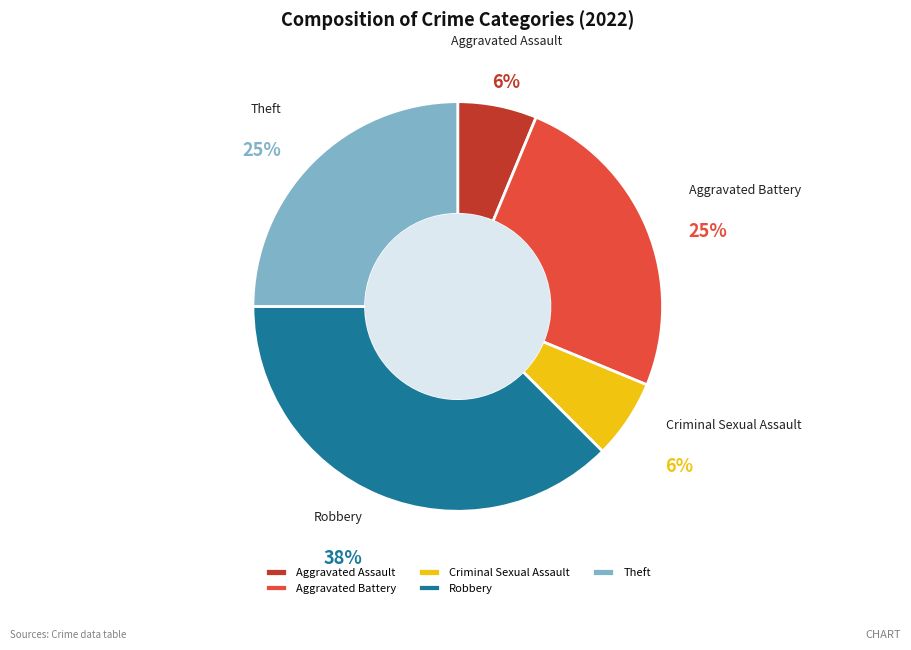

Which category has the biggest portion of the pie?

Robbery